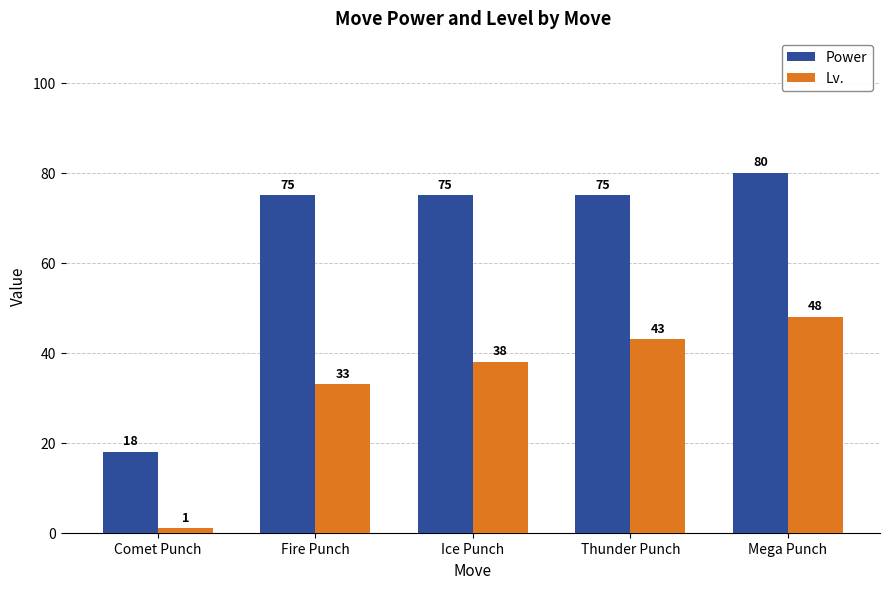

Which series has the largest total across all categories?

Power